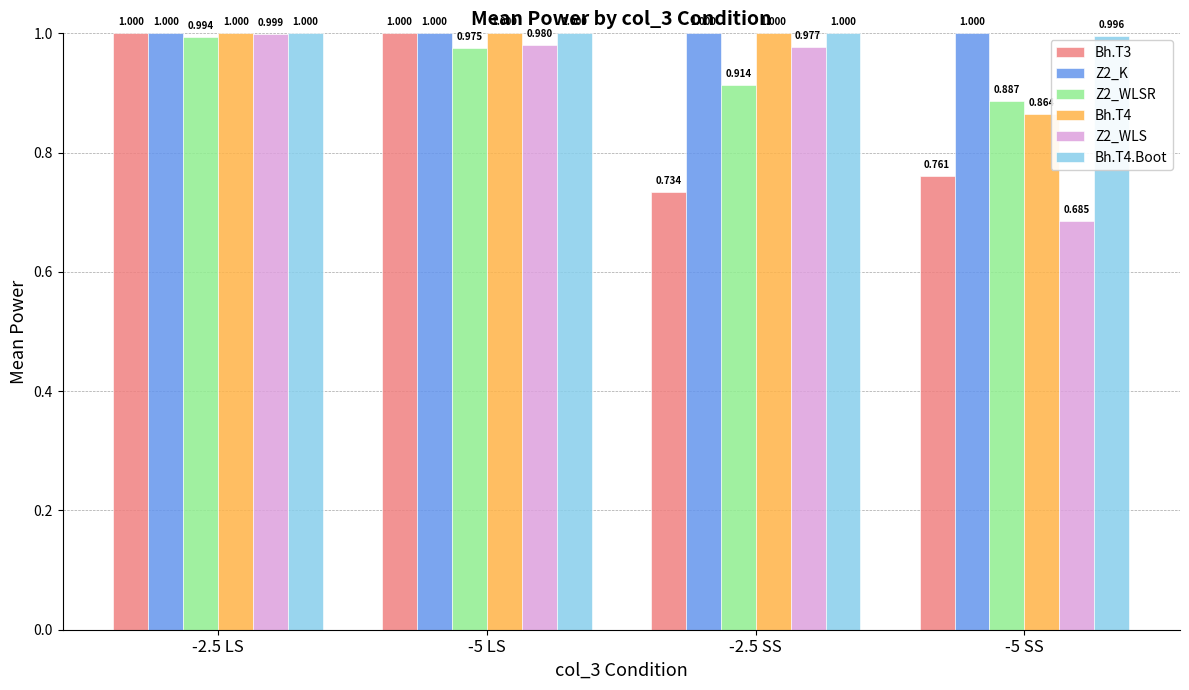

Read the Bh.T4 value at -2.5 LS.

1.0